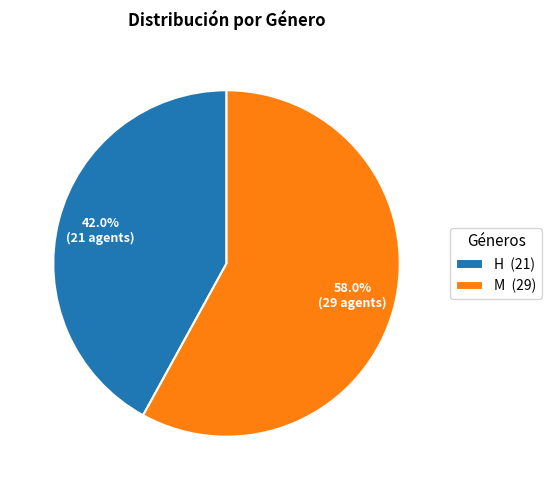

What percentage is the M slice, to the nearest percent?

58%